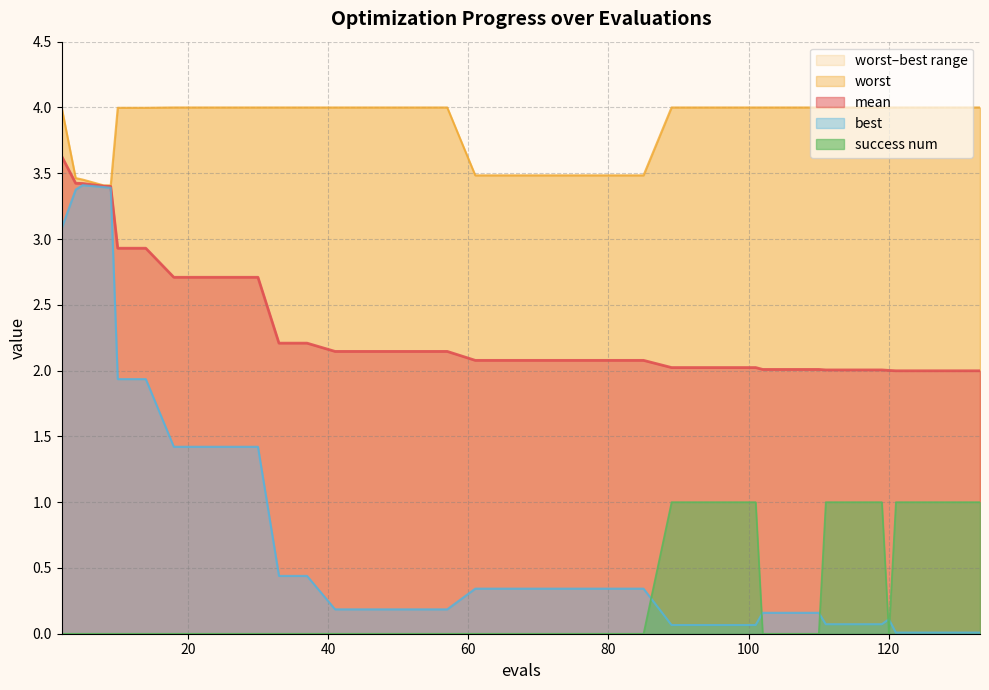

Where is the first local maximum for best?

5